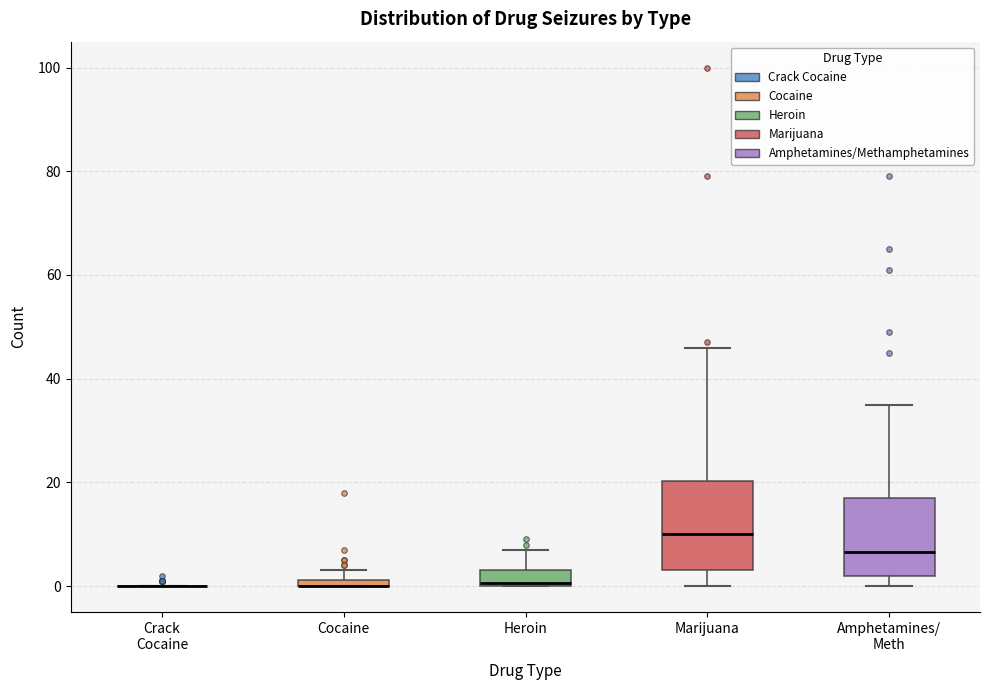

Where is the lower edge of the box for Heroin on the y-axis? The values are not printed on the chart, so give them approximately, as read against the axis.

0